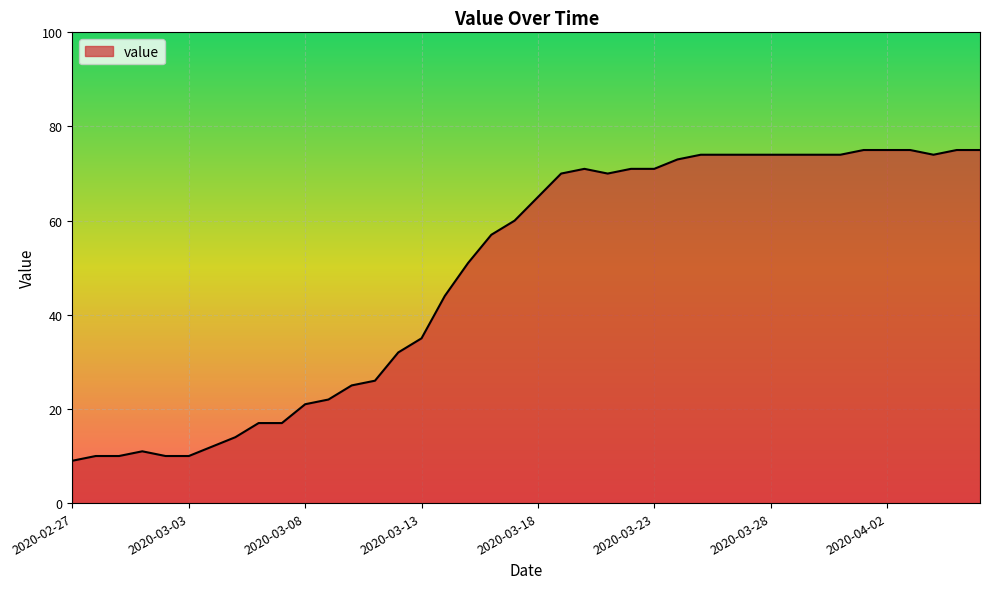

What is the greatest value displayed?

75